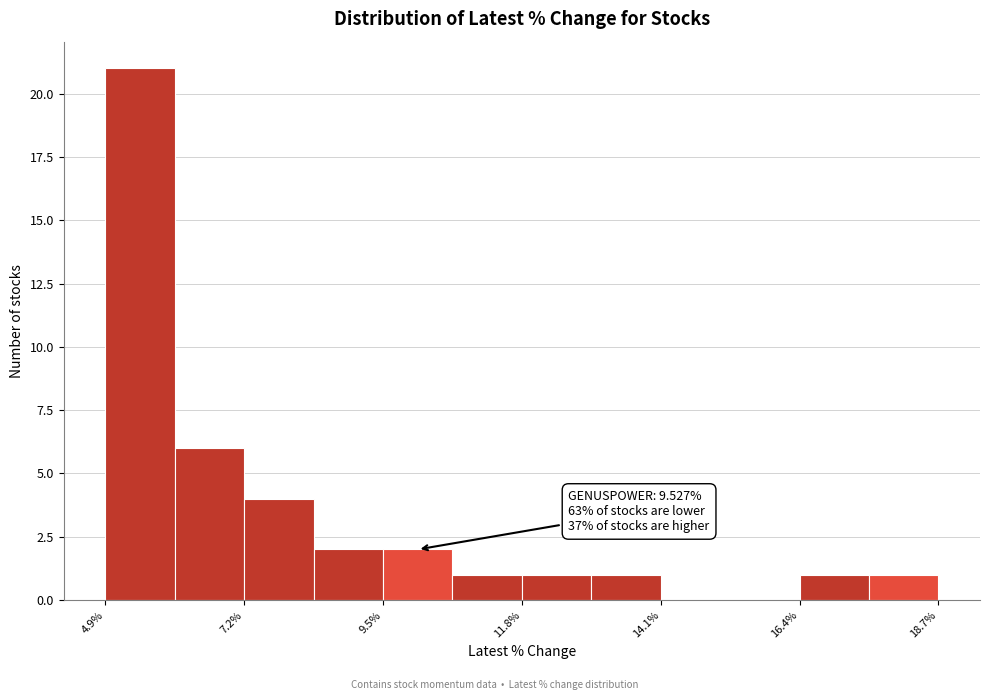

Read against the x-axis, roughly where is the centre of the tallest bar?

5.5